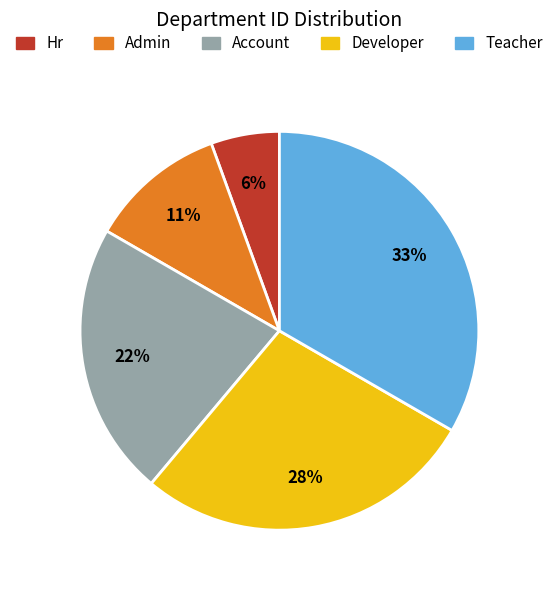

Is there a majority slice in this chart?

No